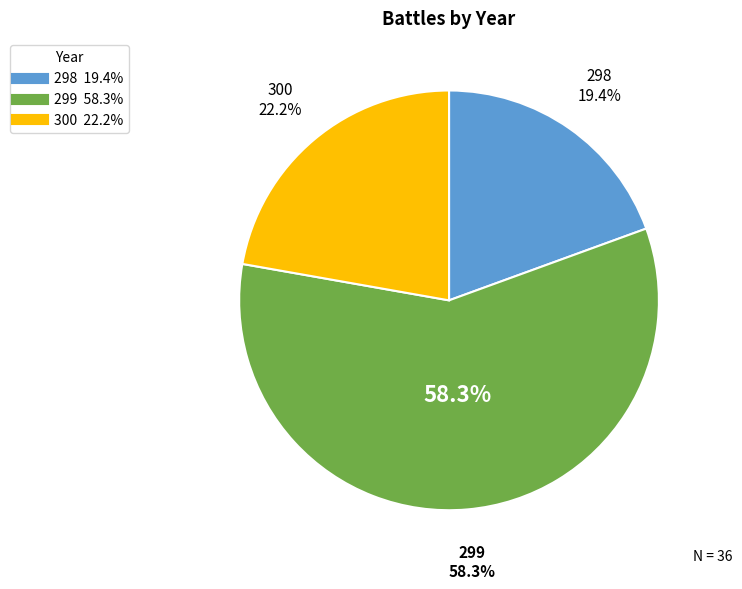

What is the largest slice in the pie chart?

299